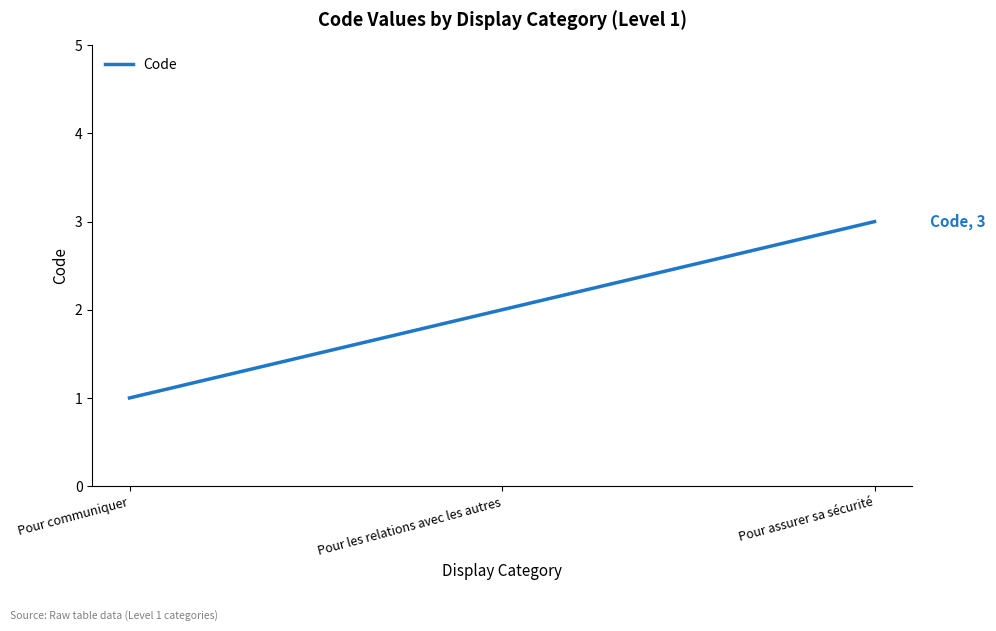

Rank the categories by value from highest to lowest.

Pour assurer sa sécurité, Pour les relations avec les autres, Pour communiquer